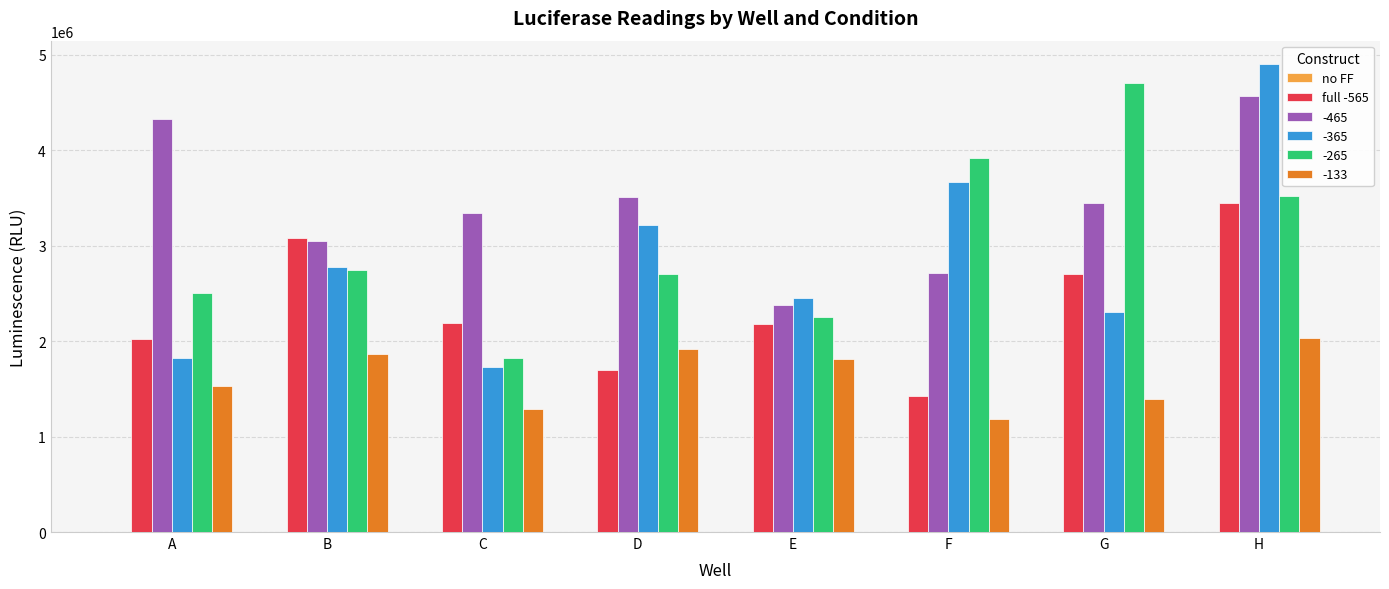

Which label corresponds to the largest value in the chart?

H